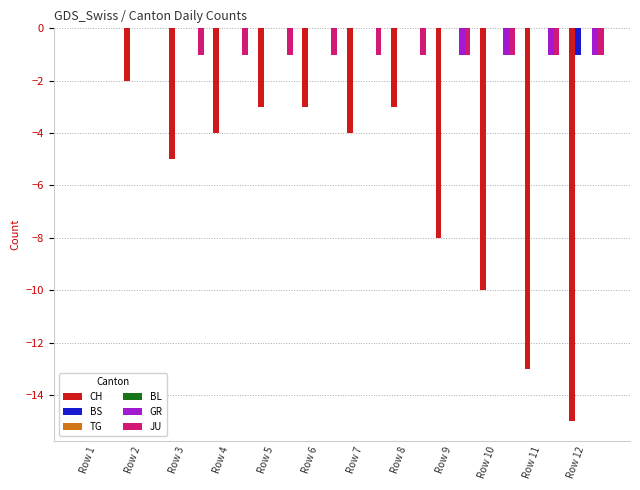

How many values in CH are below zero?

11